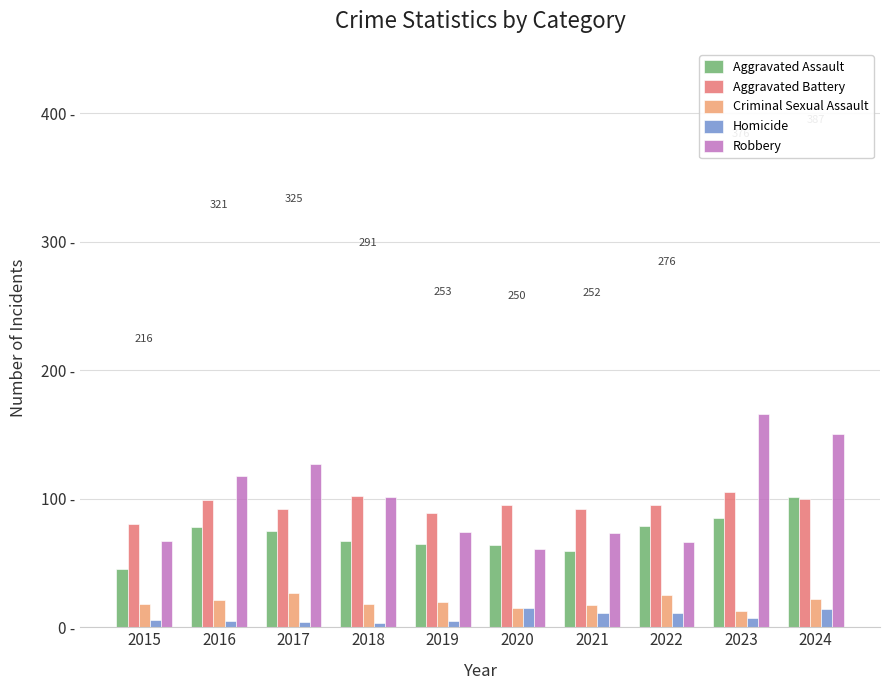

What is the sum of all Criminal Sexual Assault values?

196